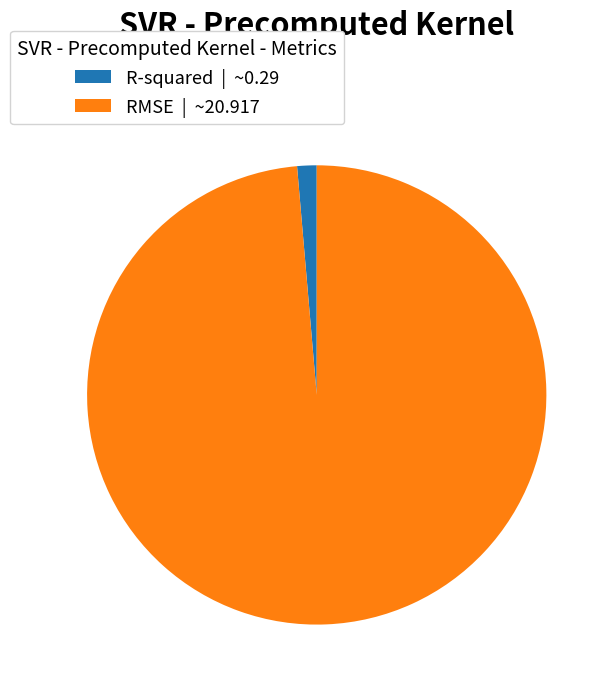

Which category accounts for the majority?

RMSE